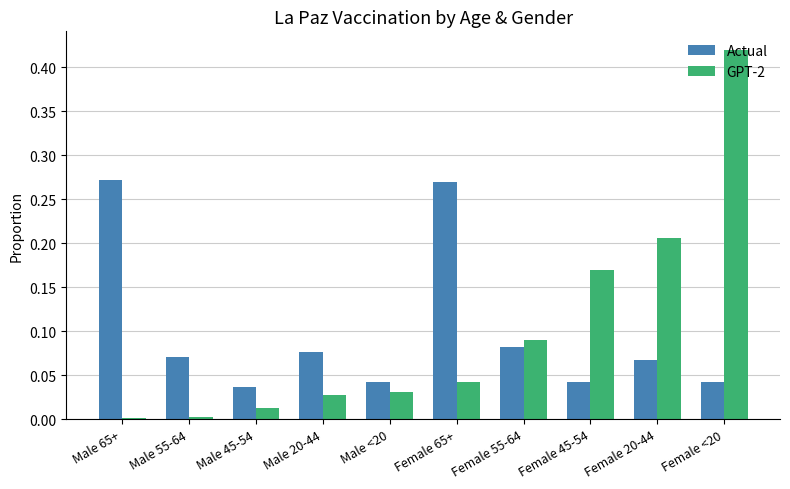

True or false: GPT-2 has a value of 0.0 at Male 45-54.

True